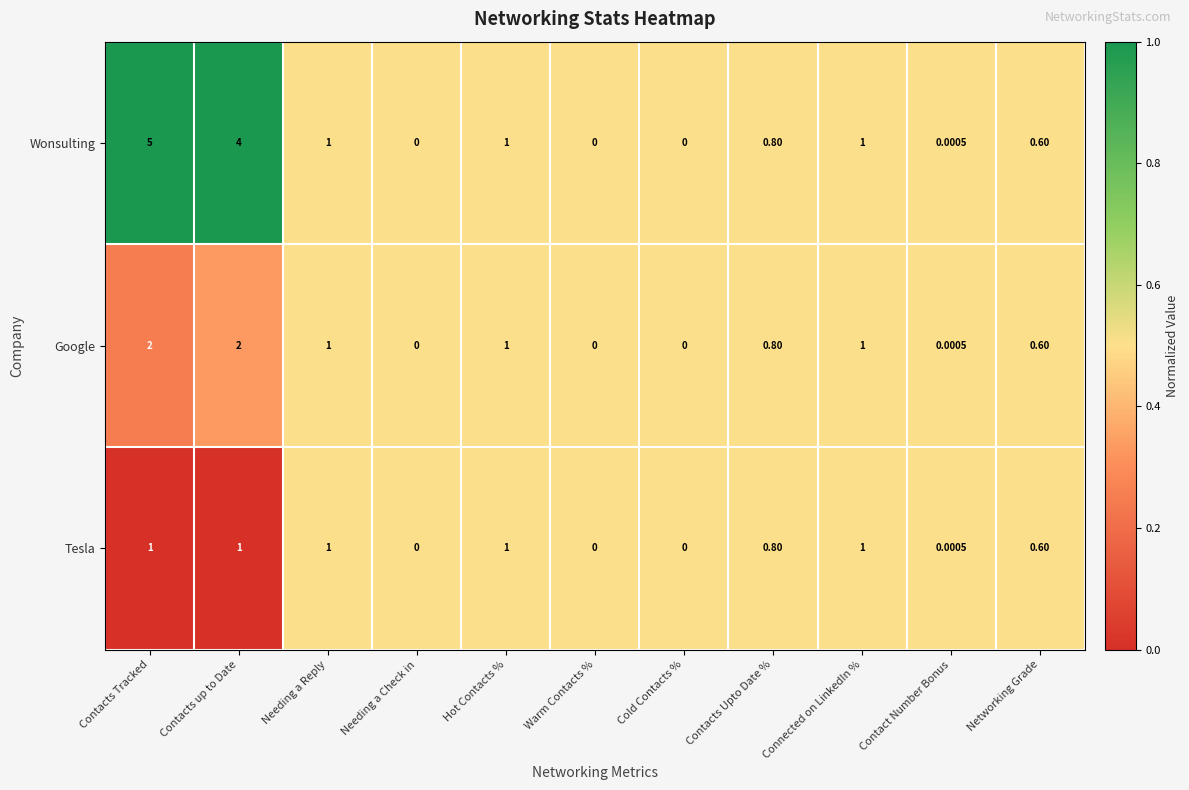

Which series has the largest total across all categories?

Wonsulting